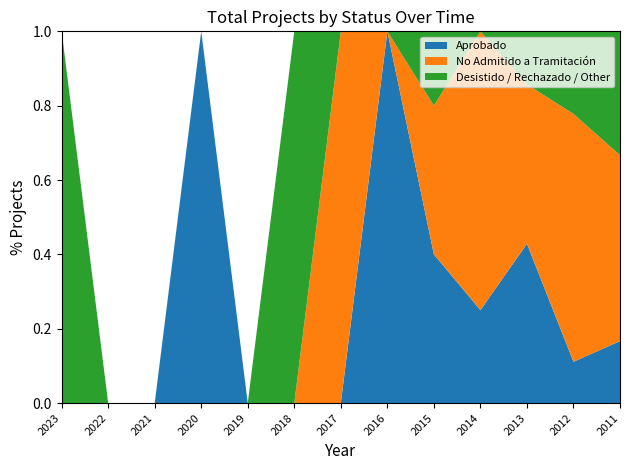

What is the highest value of the Aprobado series?

1.0